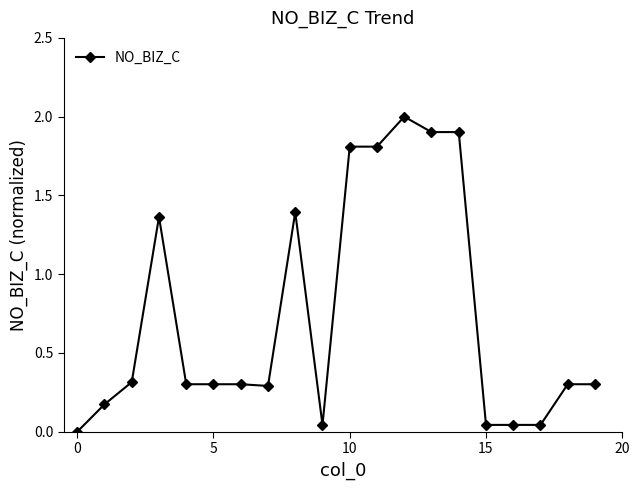

What is the difference between the maximum and minimum values?

2.0